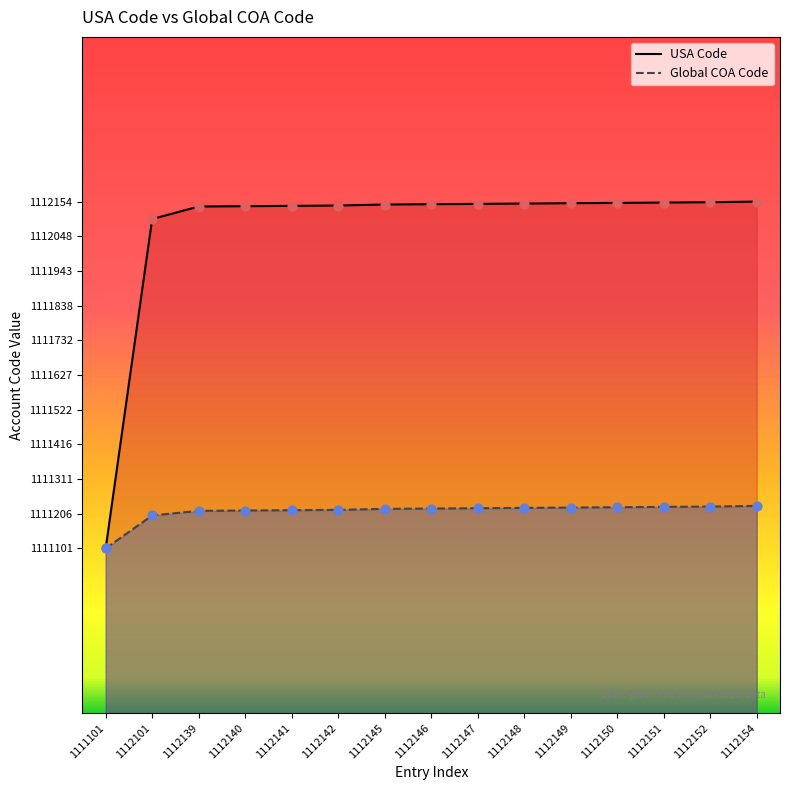

Which series contains the highest Y value?

USA Code